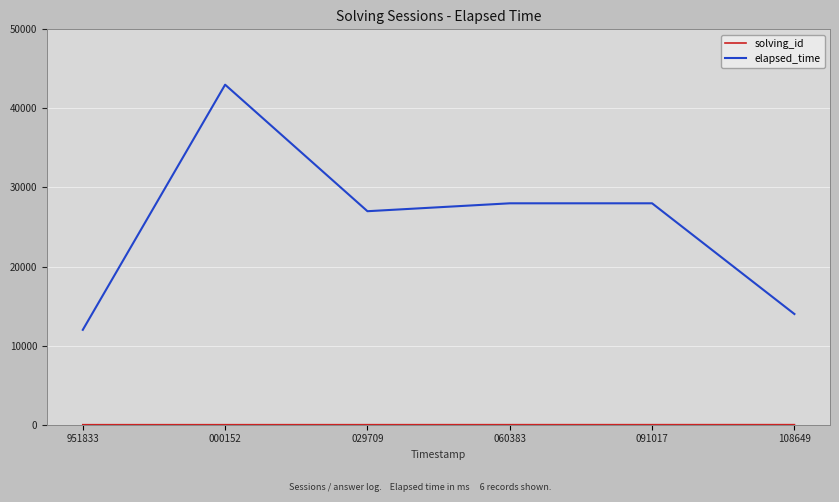

Which category has the lowest value in the elapsed_time series?

951833